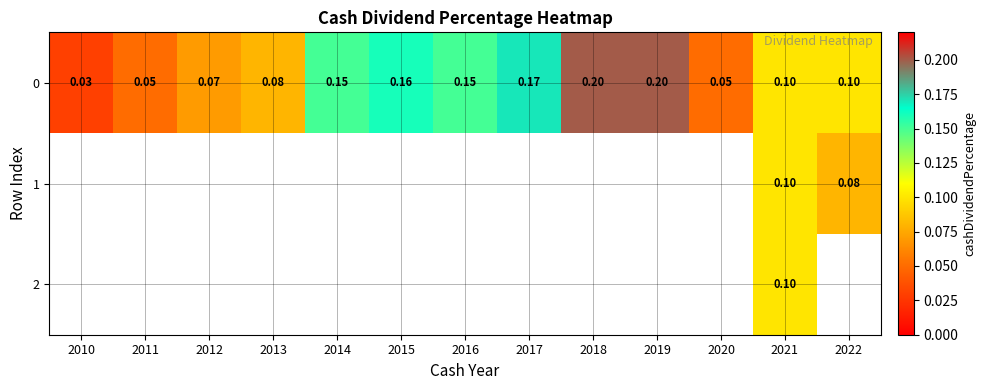

Between 2020 and 2015, which is larger?

2015